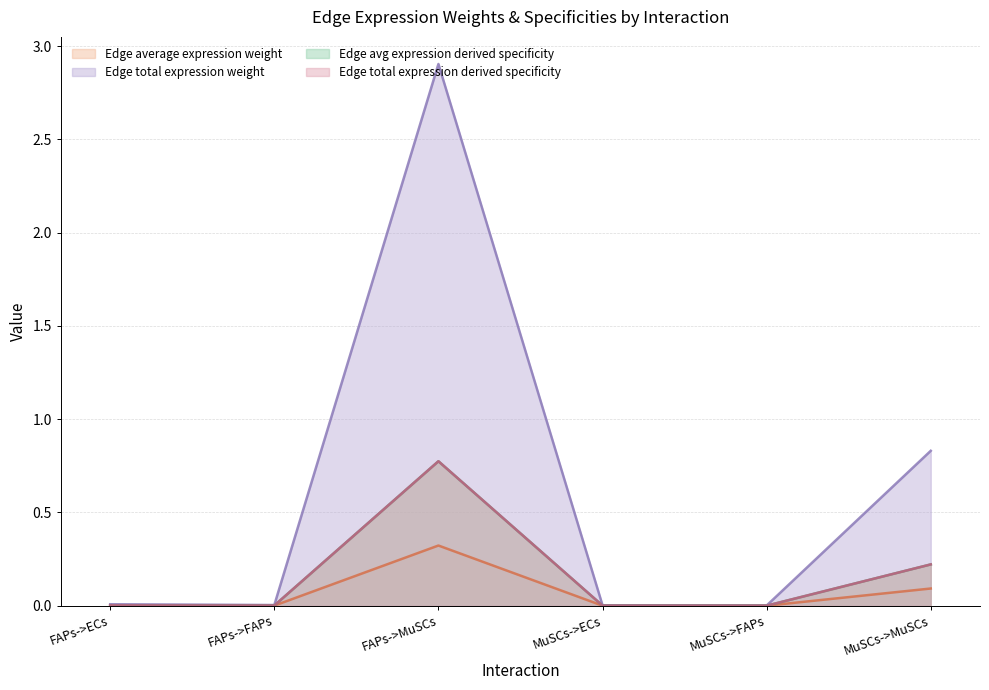

Does the chart have visible grid lines?

Yes